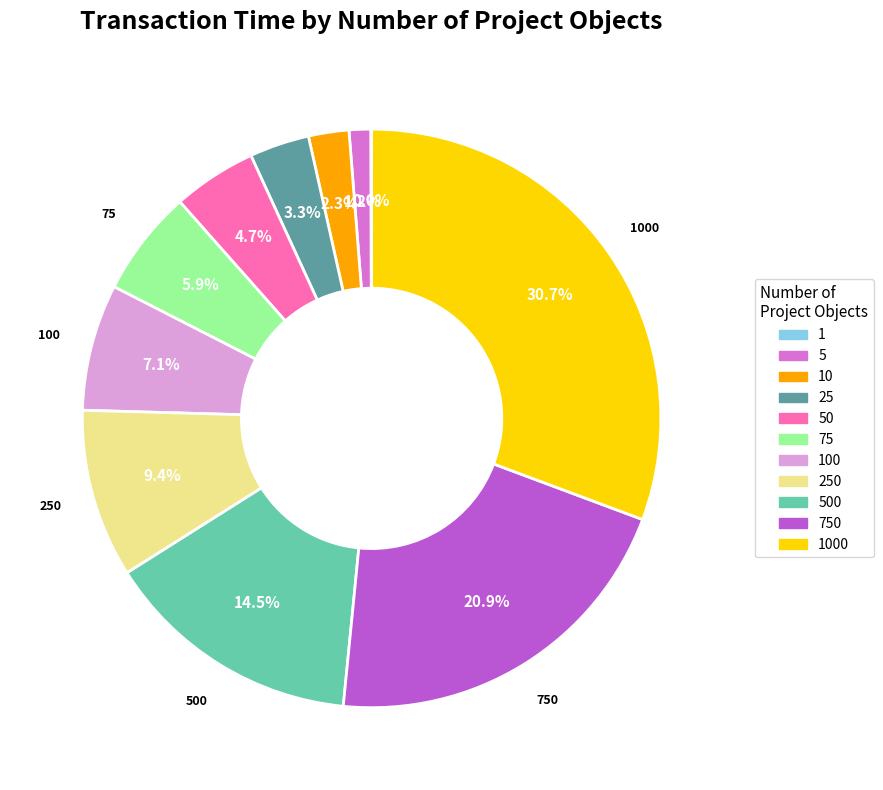

Is there any slice that represents more than half of the pie?

No